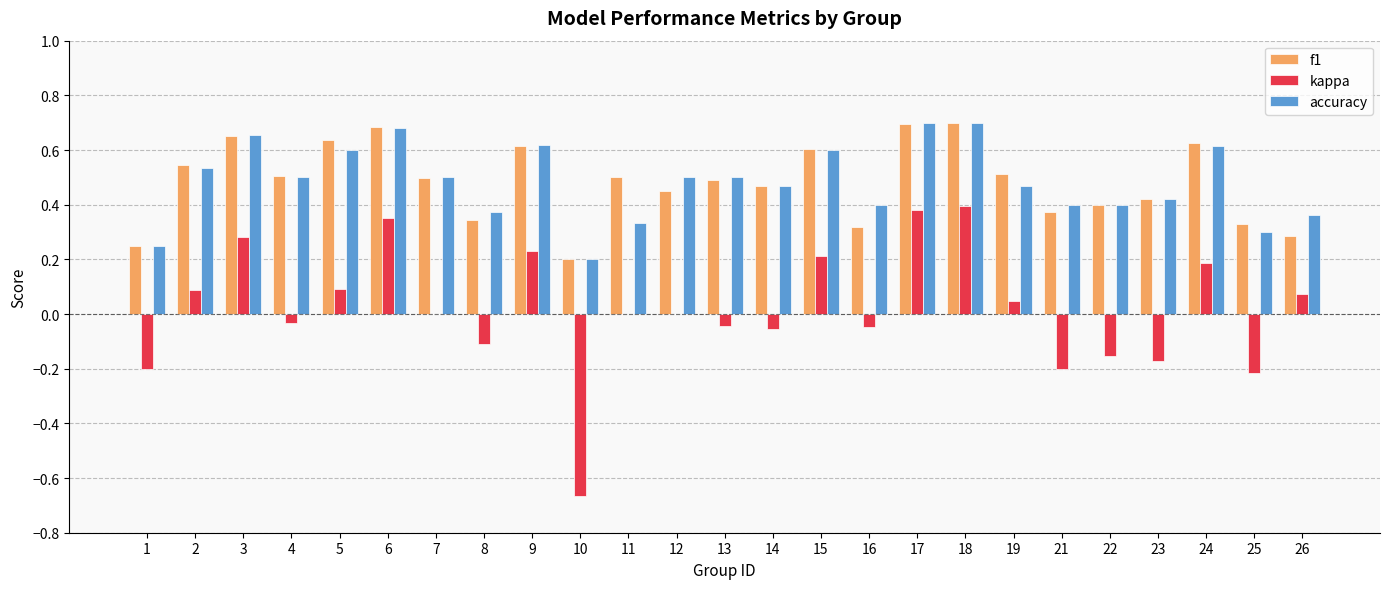

The kappa series shows -0.0 at 14. True or false?

False